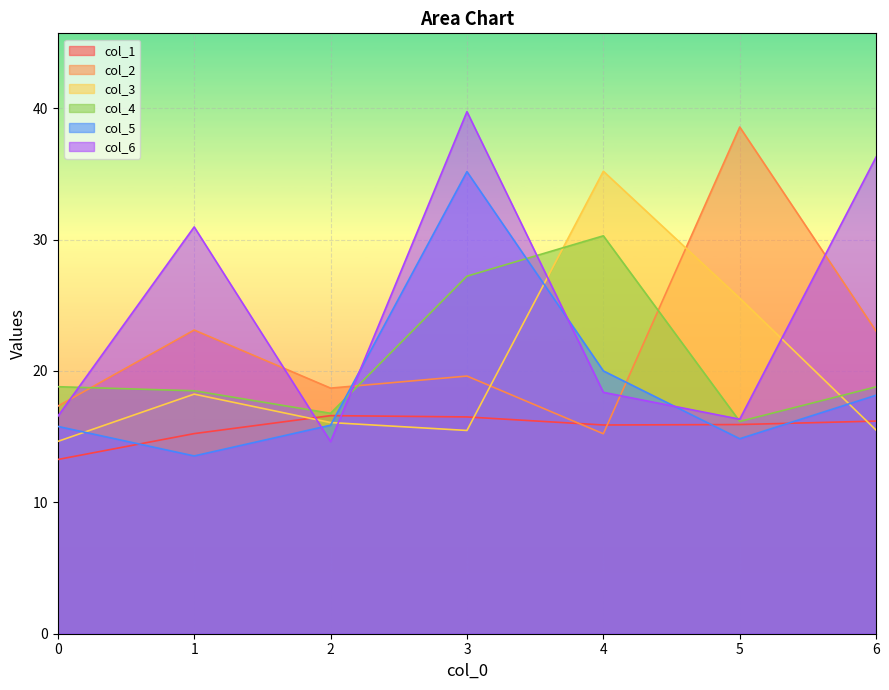

How many lines are shown in the chart?

6